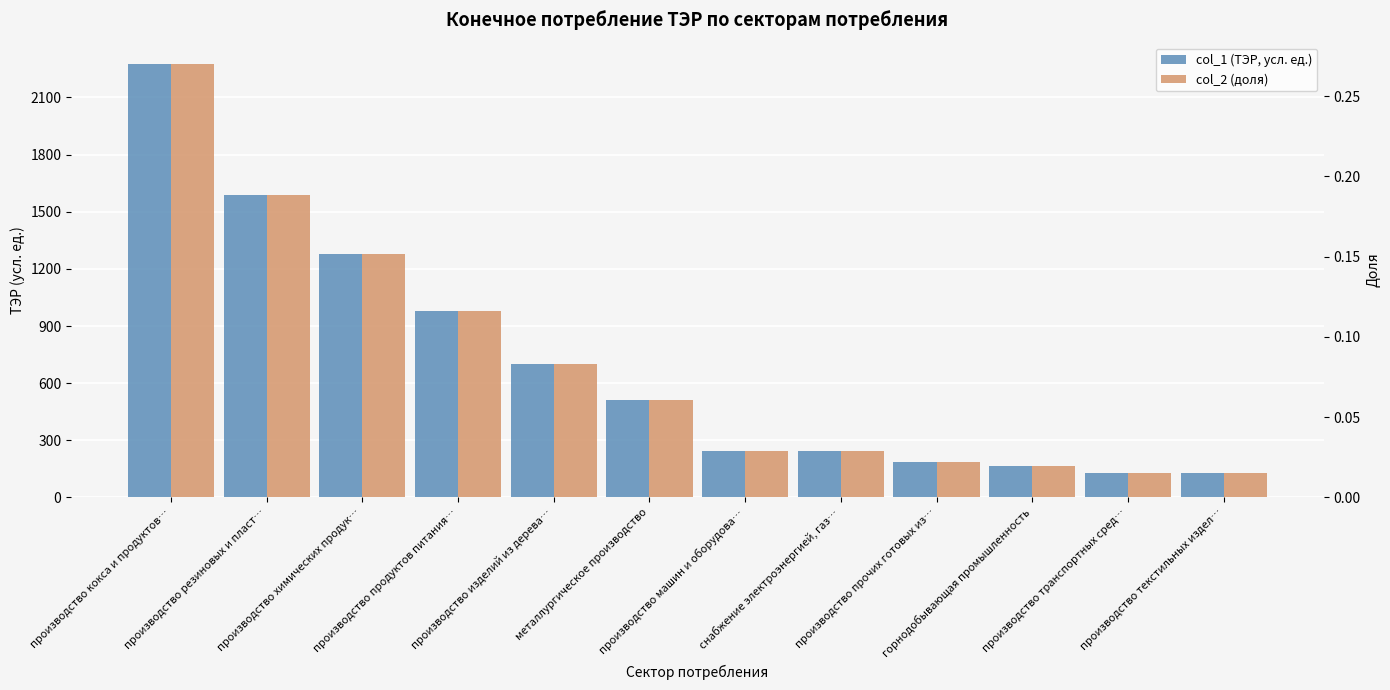

What is the average value of the col_2 (доля) series?

0.1